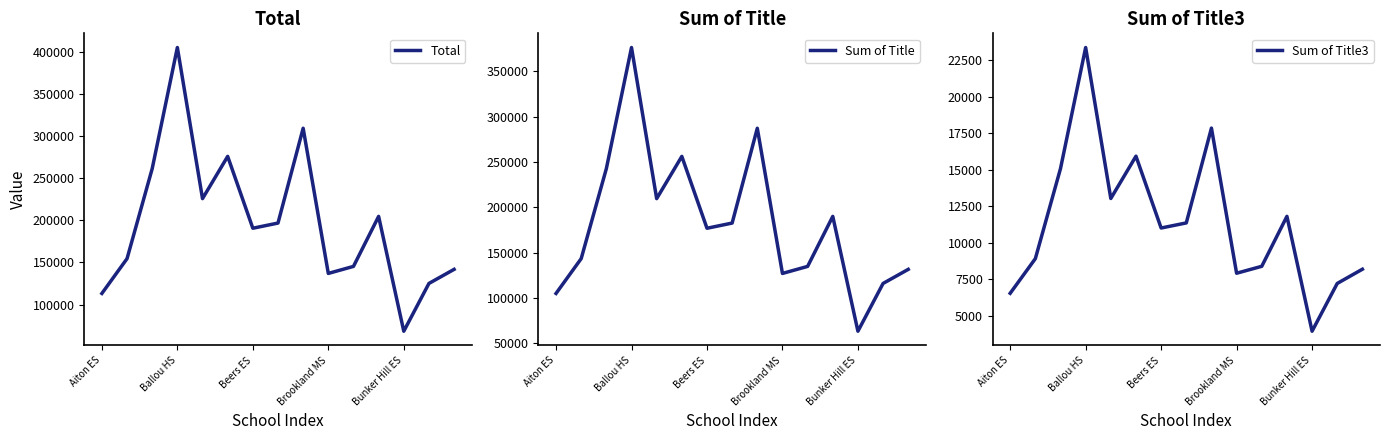

Is it true that Total equals 314521.0 at 7?

False